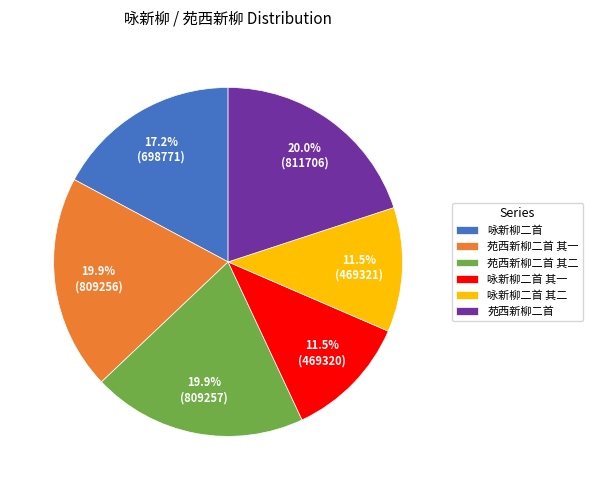

Combined, do 咏新柳二首 其二 and 咏新柳二首 其一 account for over 50%?

No